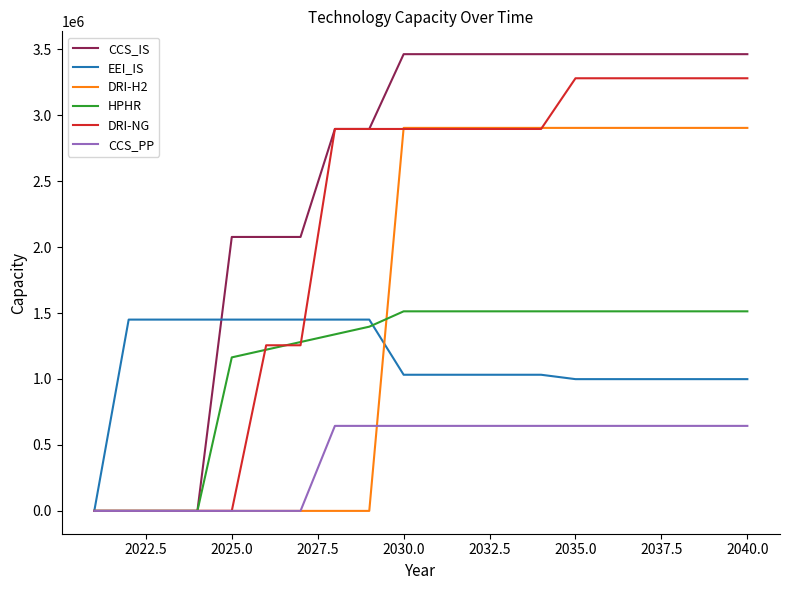

What is the greatest value displayed?

3461966.9